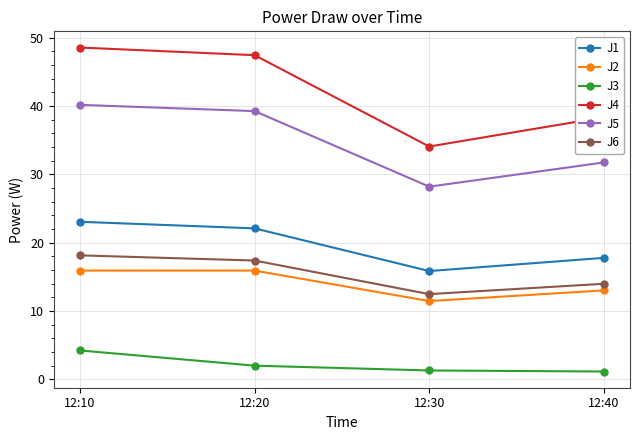

Is it true that J1 equals 4.5 at 12:20?

False